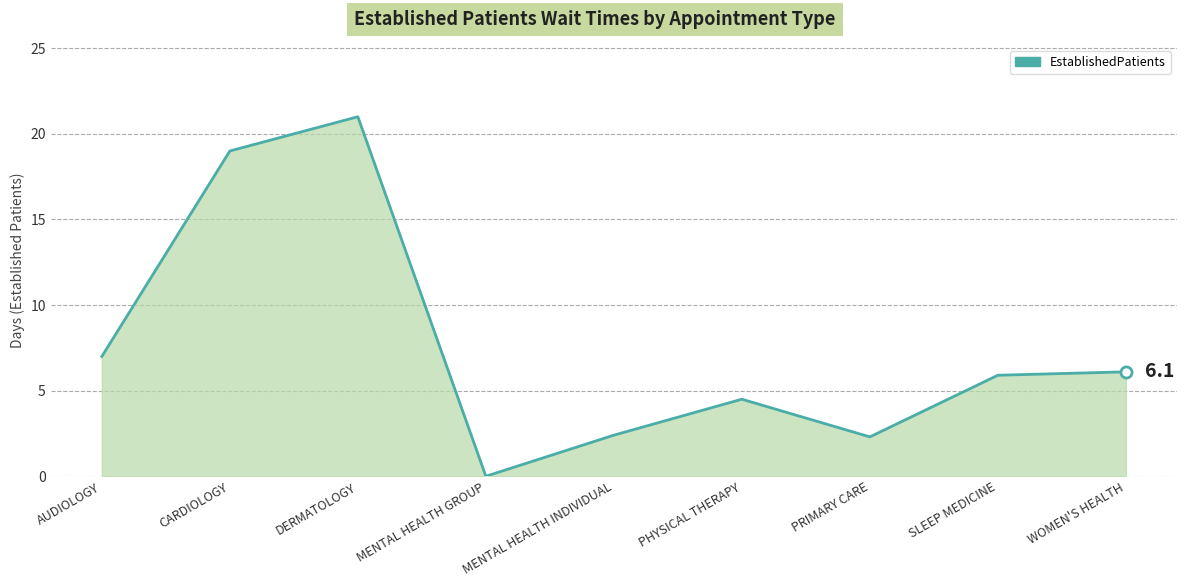

Where is the data nearest to the value 10?

AUDIOLOGY